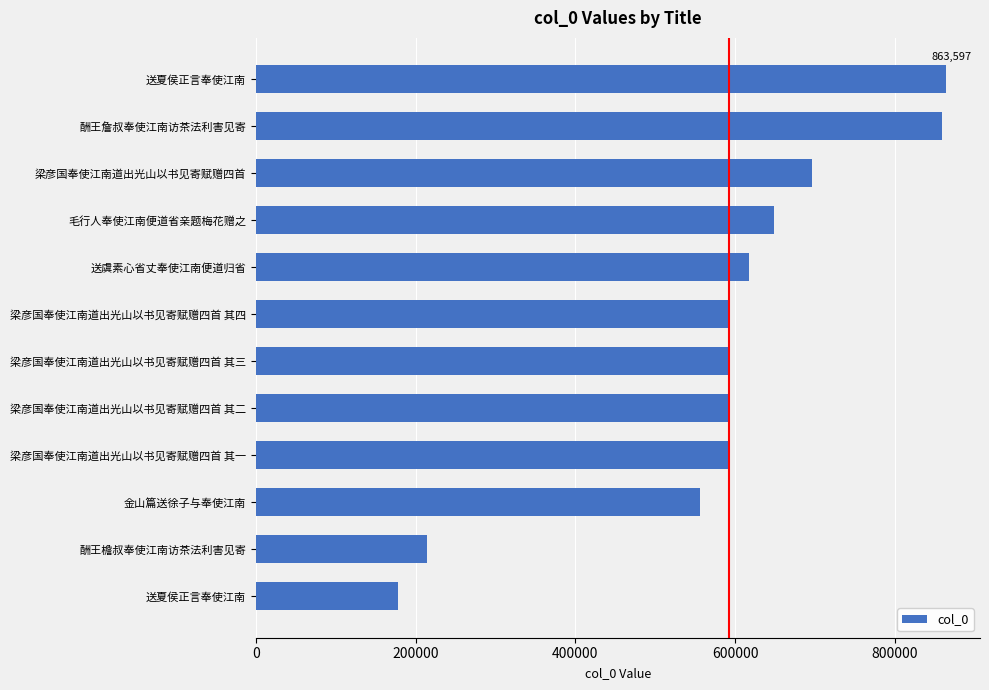

Are the bars grouped side by side (vs. stacked)?

No